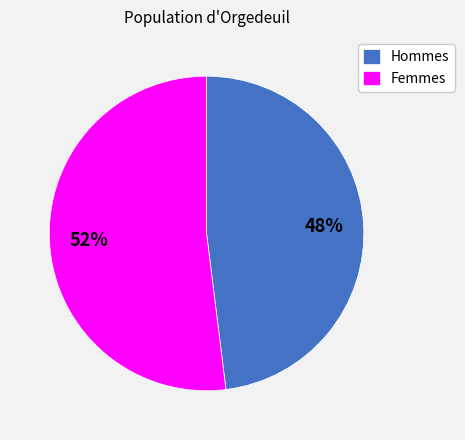

True or false: Femmes accounts for 52% of the total.

True